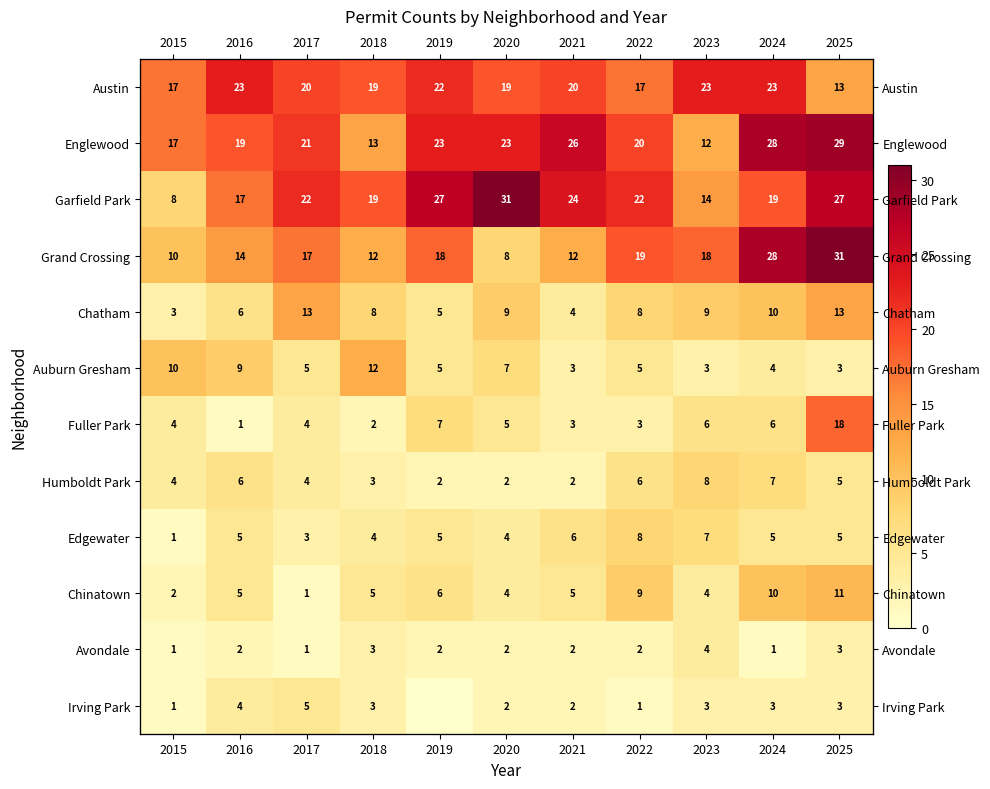

What is the approximate value of Humboldt Park at 2024?

7